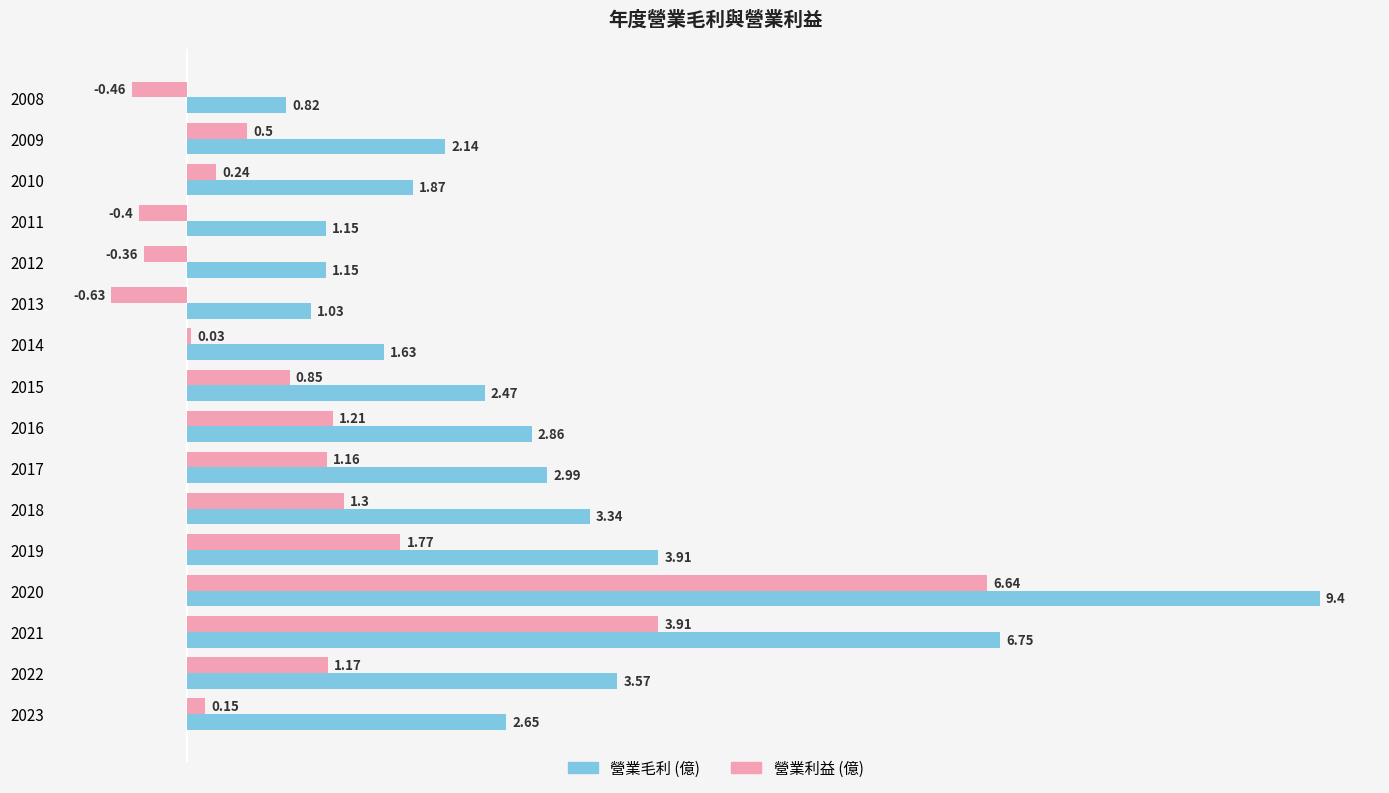

Which label corresponds to the largest value in the chart?

2020